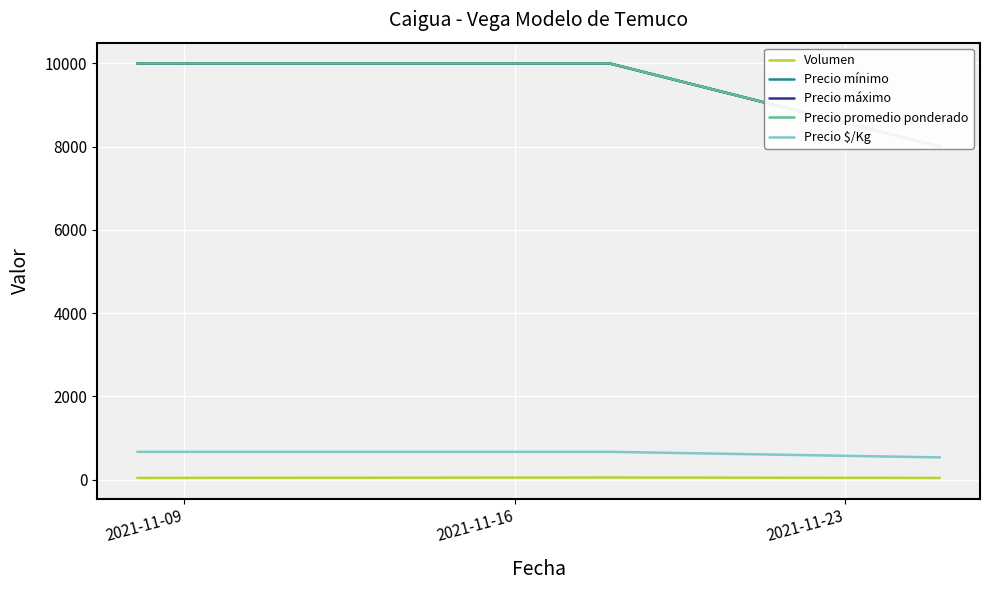

Rank the series by their maximum value, from lowest to highest.

Volumen, Precio $/Kg, Precio mínimo, Precio máximo, Precio promedio ponderado